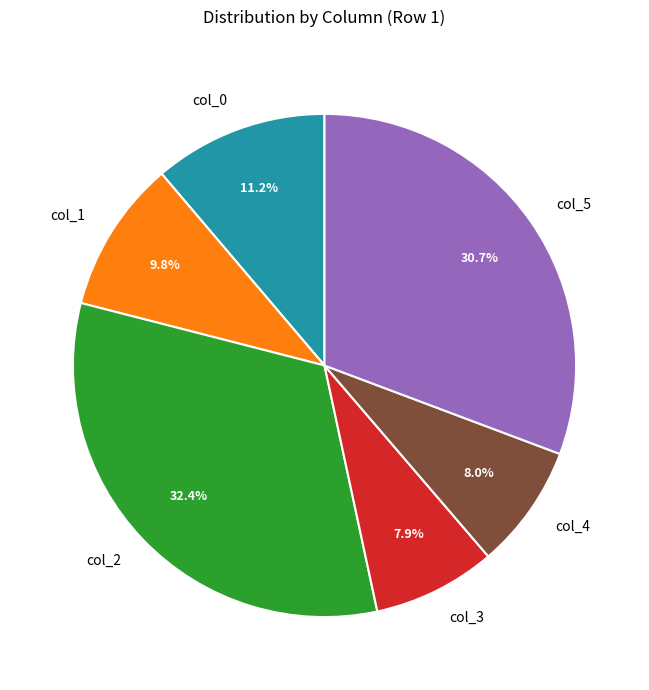

What percentage is the col_0 slice, to the nearest percent?

11%